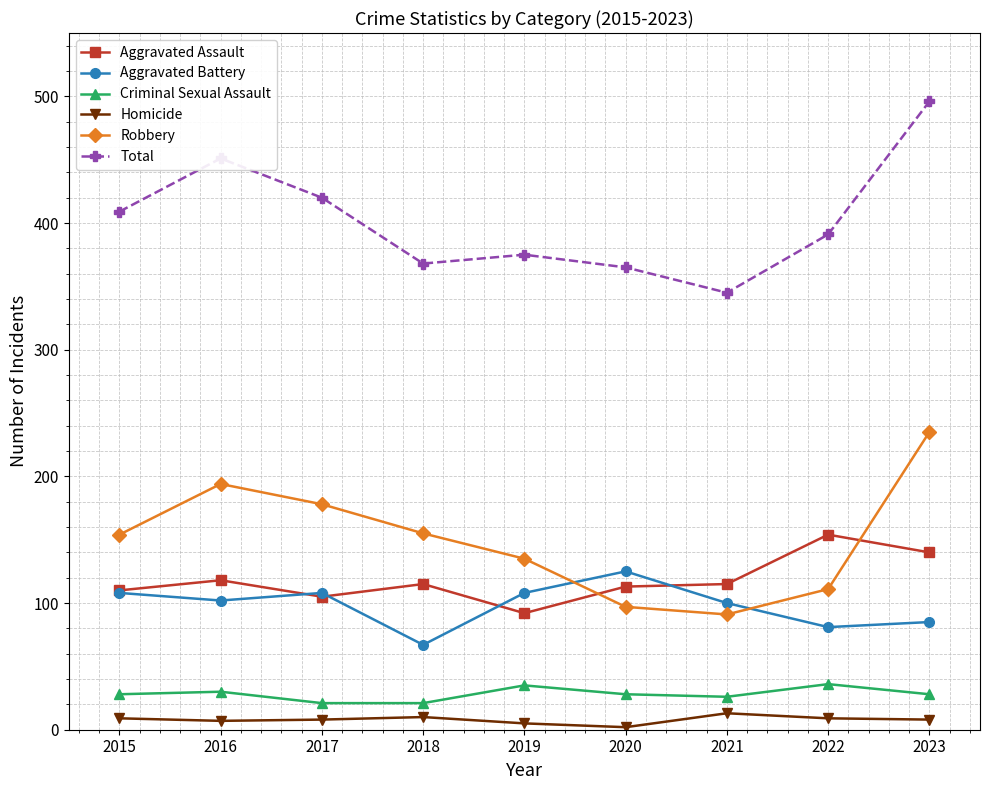

True or false: Criminal Sexual Assault and Homicide cross at least once.

False